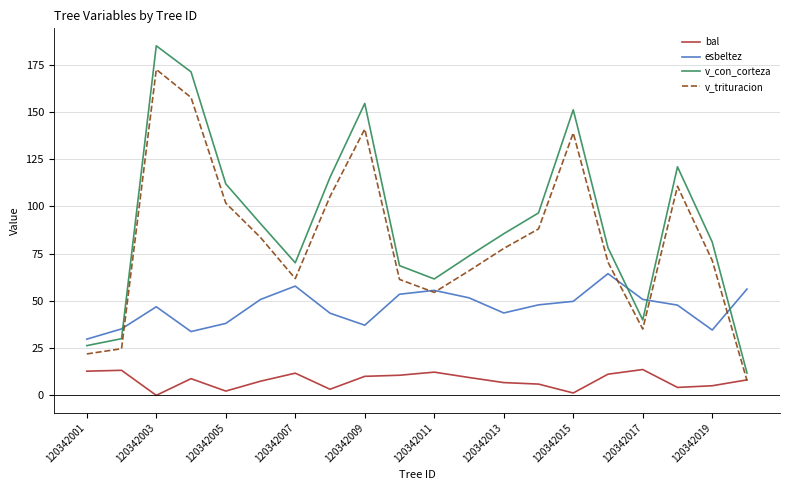

Rank the series by their maximum value, from highest to lowest.

v_con_corteza, v_trituracion, esbeltez, bal